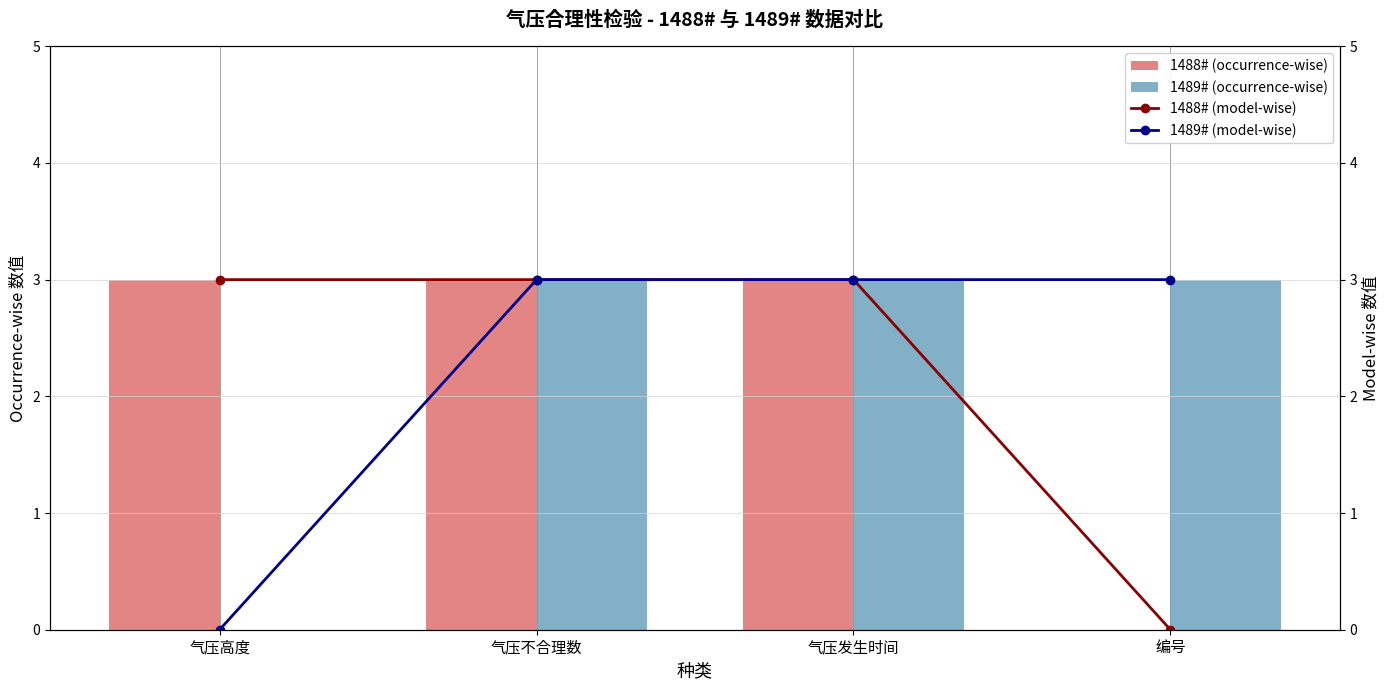

Rank the series by their maximum value, from lowest to highest.

1488# (occurrence-wise), 1489# (occurrence-wise), 1488# (model-wise), 1489# (model-wise)